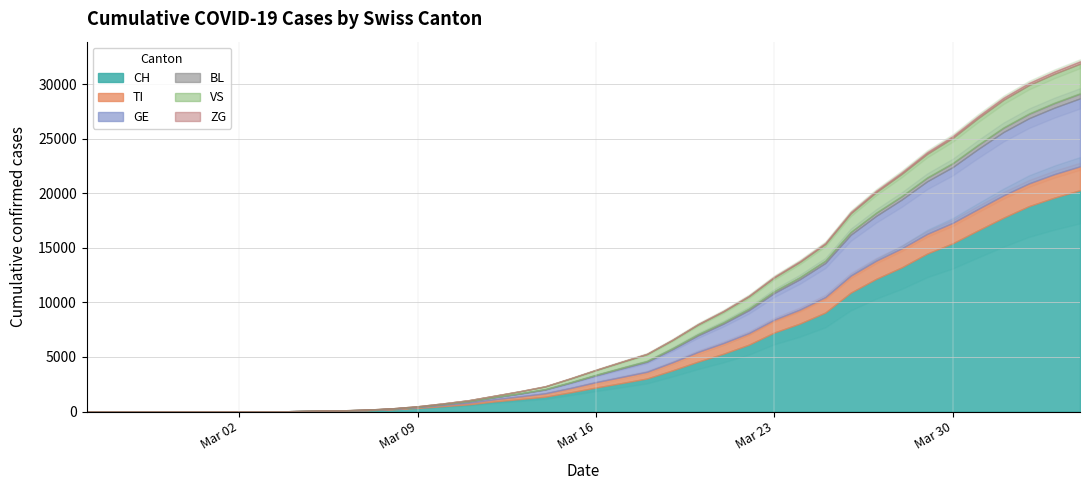

What is the difference between the VS values at 2020-03-22 and 2020-03-01?

1130